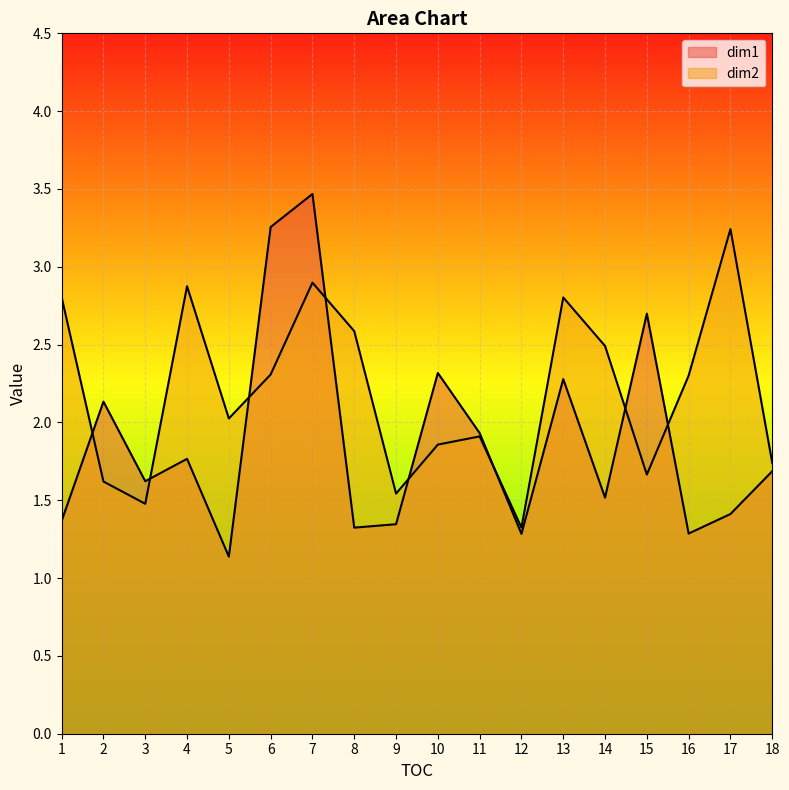

True or false: dim2 has a value of 1.5 at 3.

True